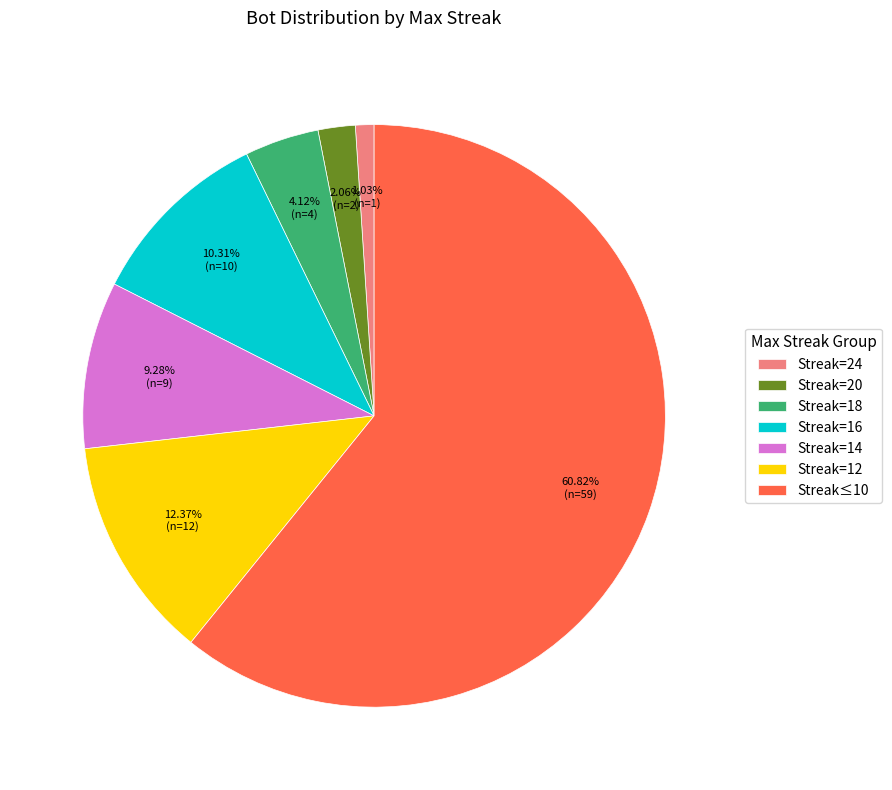

How many segments does this pie chart have?

7